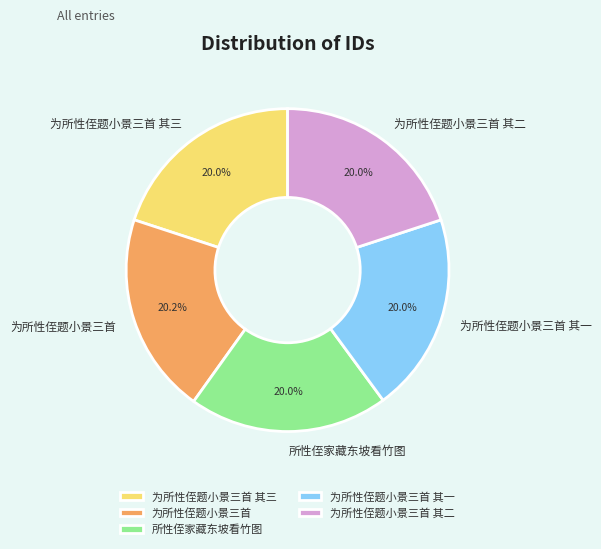

To the nearest percent, what is the combined percentage of 所性侄家藏东坡看竹图 and 为所性侄题小景三首 其二?

40%